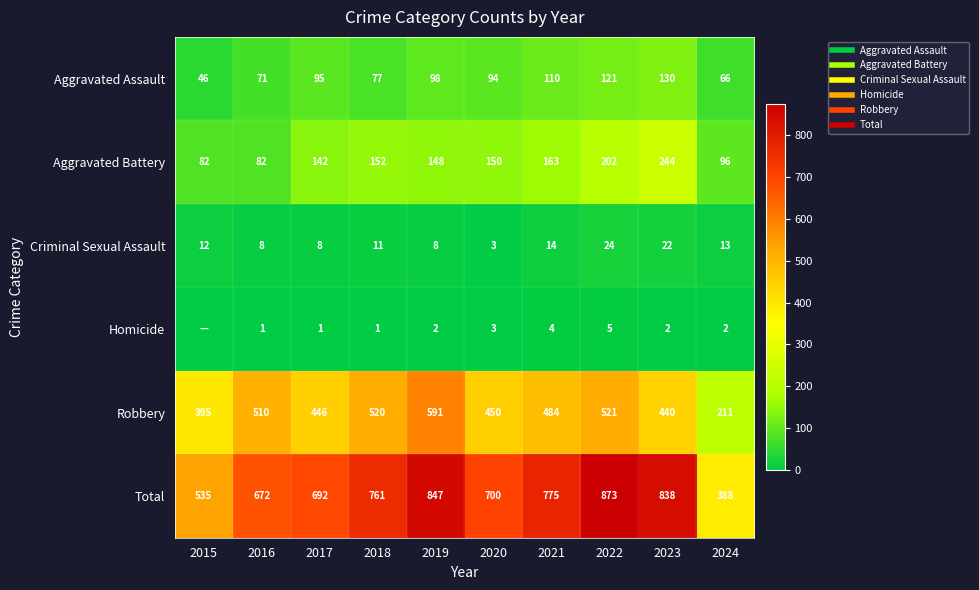

Read the Aggravated Battery value at 2023.

244